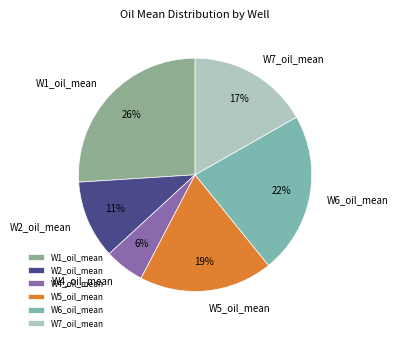

Which slice is the largest?

W1_oil_mean